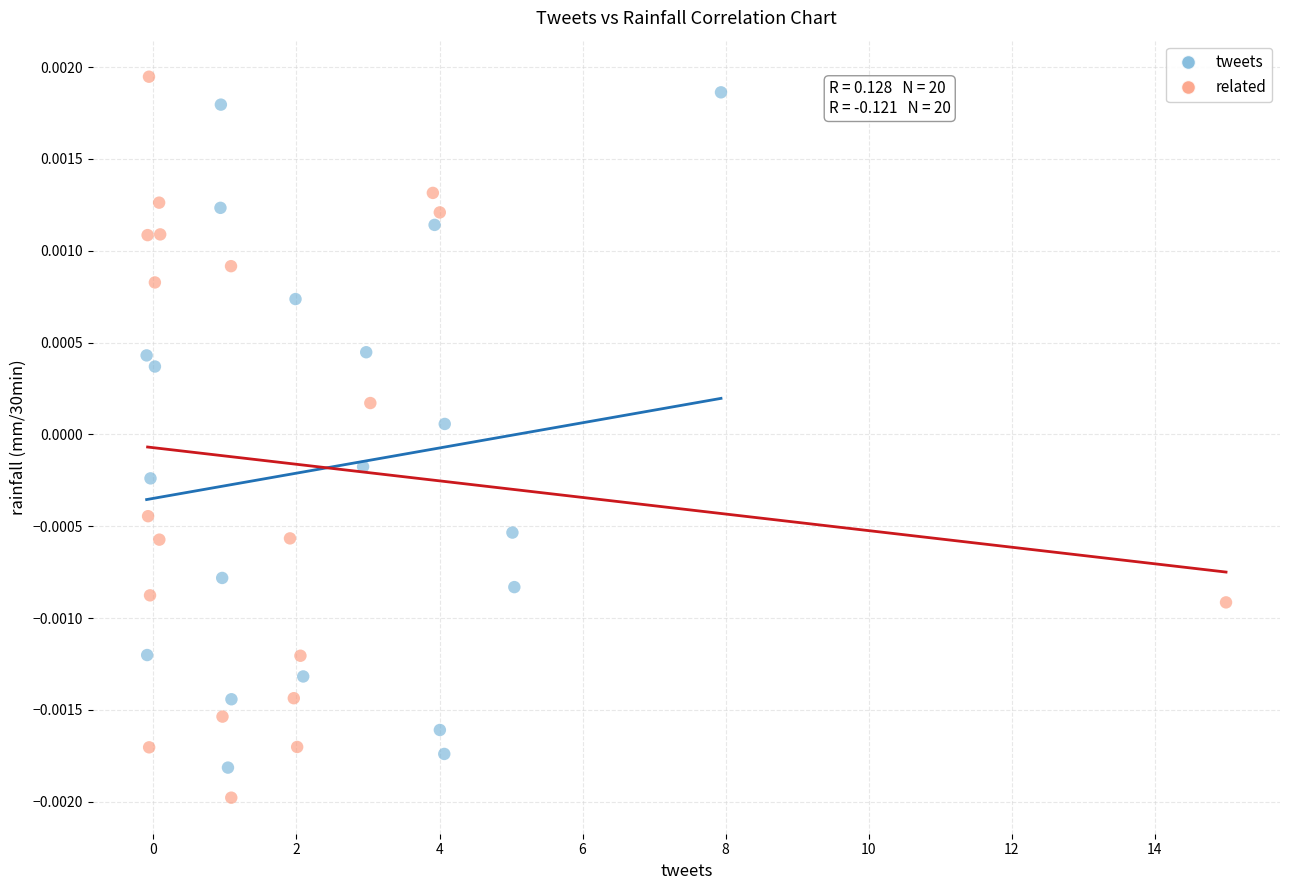

Which series contains the highest Y value?

related